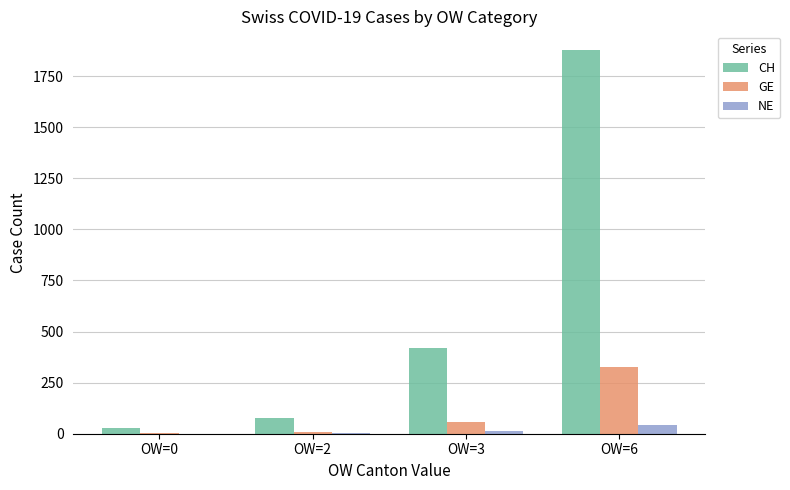

What is the sum of all GE values?

394